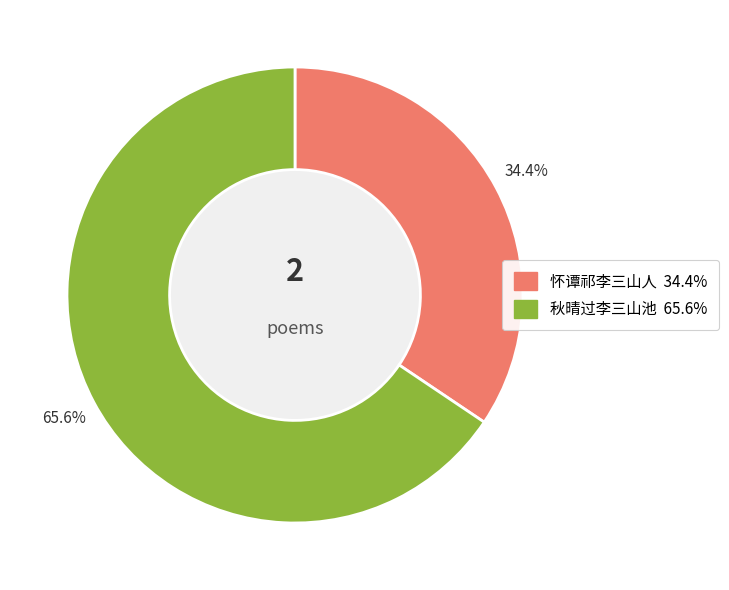

Approximately how many times larger is the value at 怀谭祁李三山人 compared to 秋晴过李三山池?

0.5